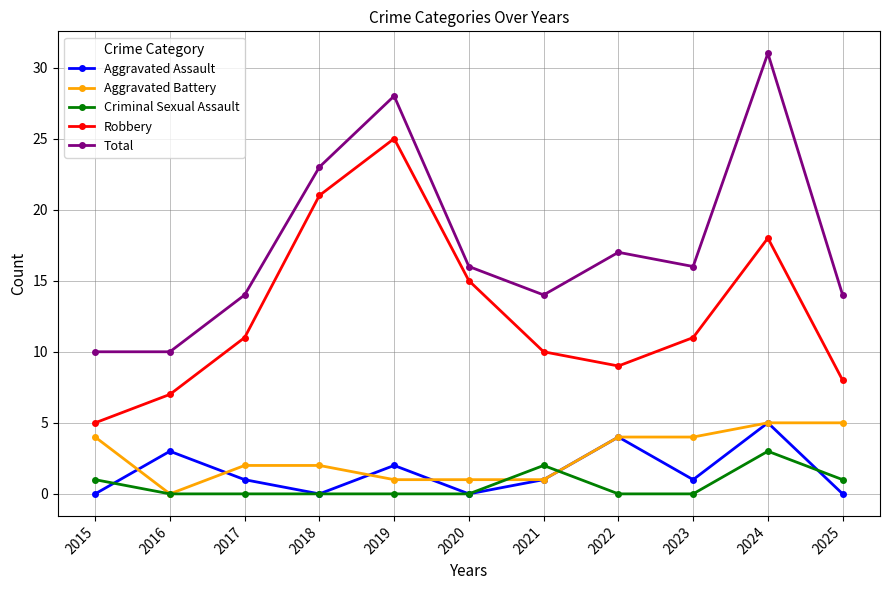

What is the average value of the Robbery series?

13